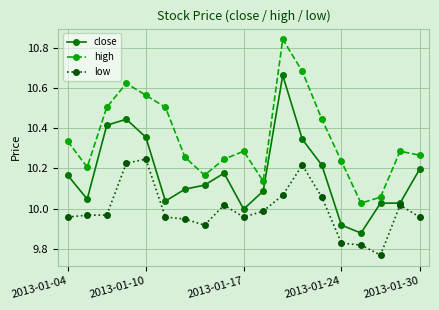

Which series has the largest range (max minus min)?

high